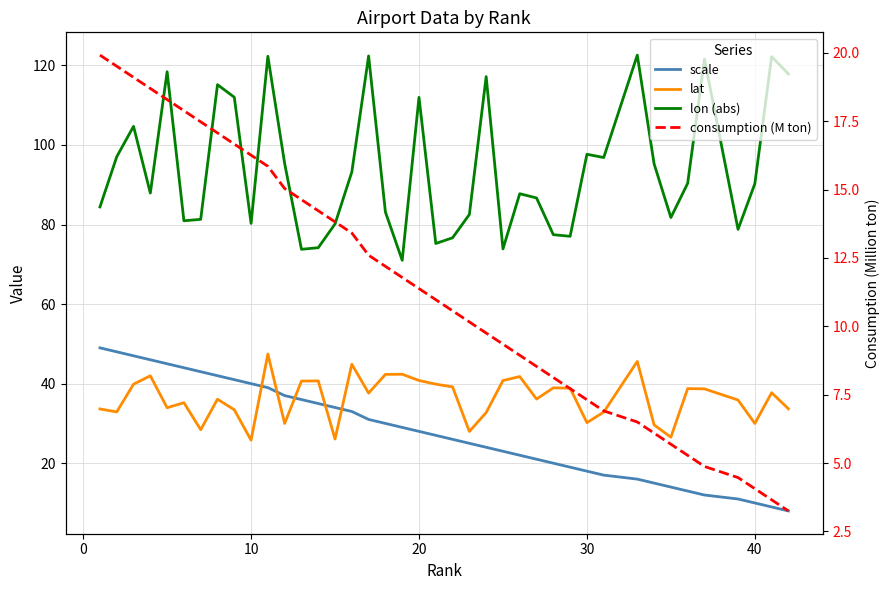

Is the value of consumption (M ton) at 20 greater than the value of lon (abs) at 12?

No